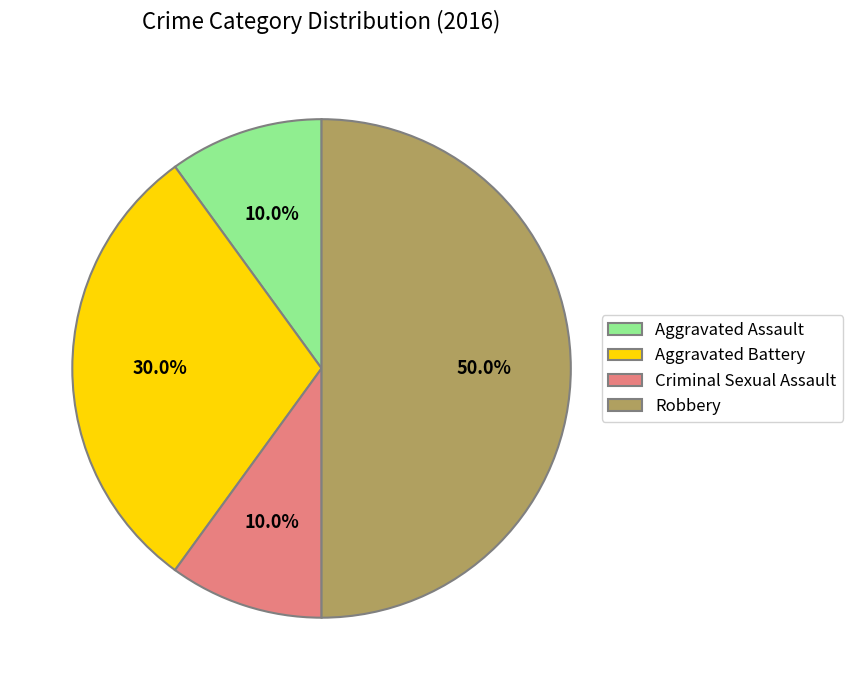

What percentage do Robbery and Criminal Sexual Assault together represent?

60.0%